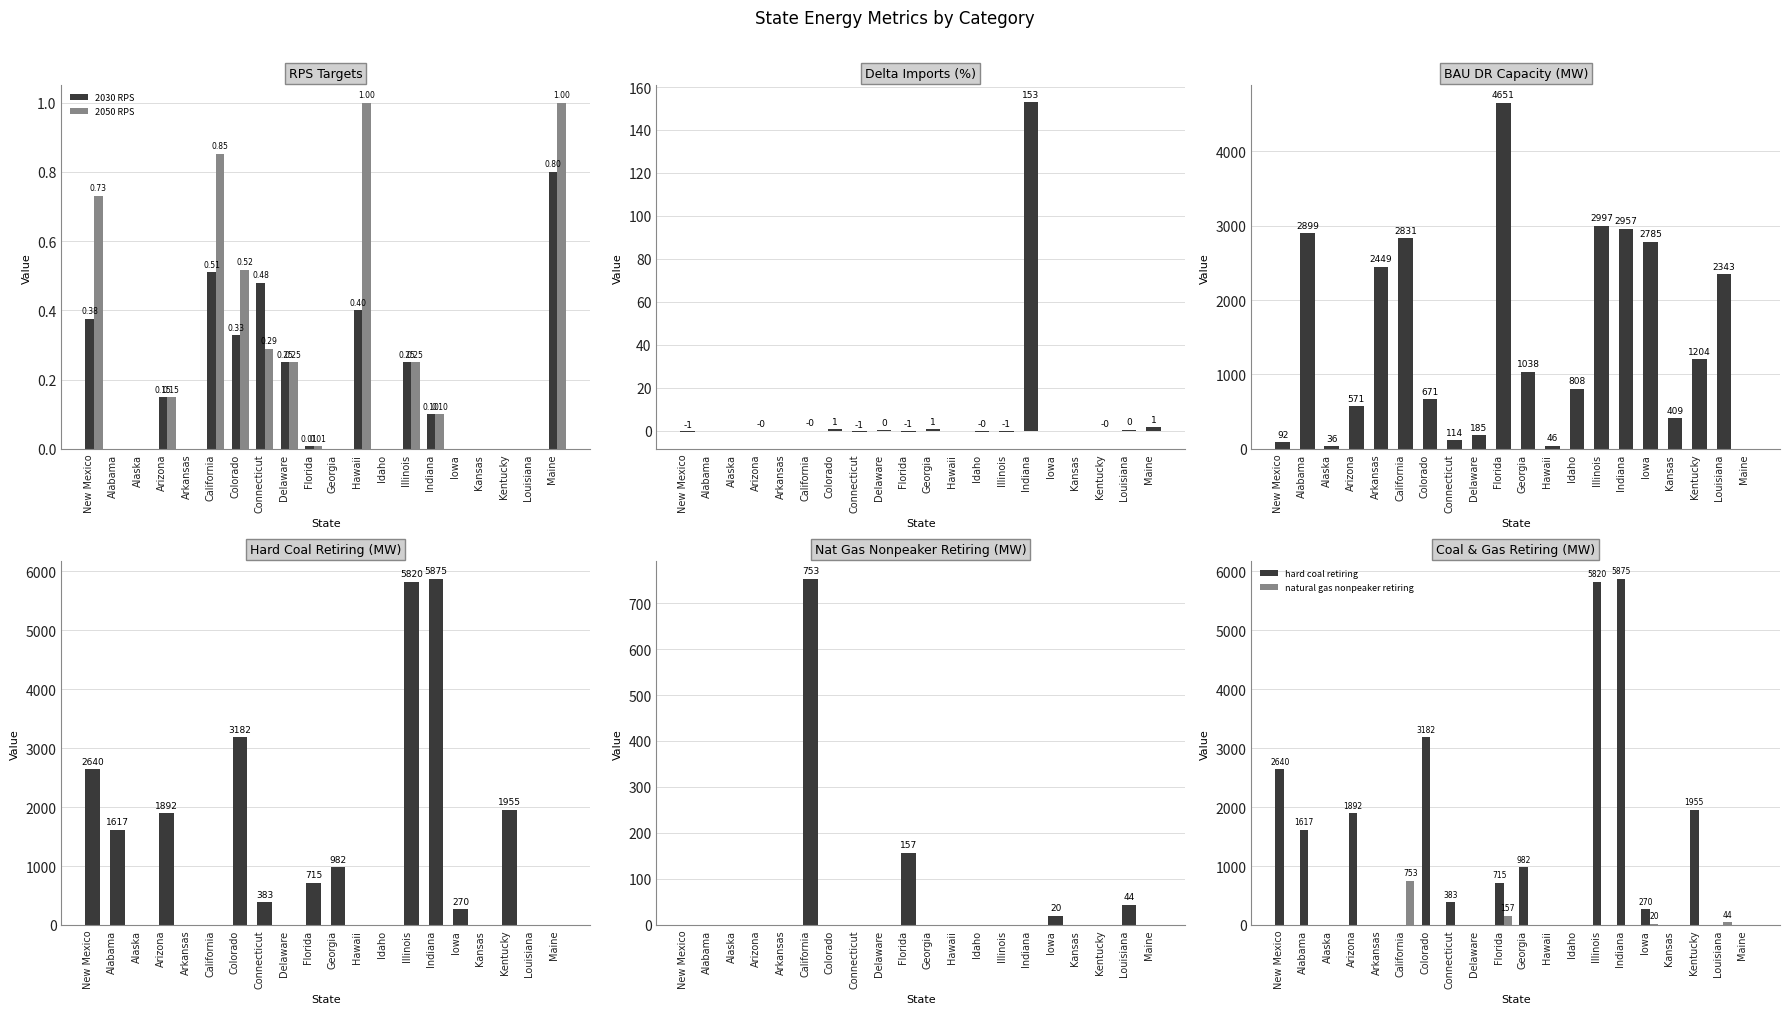

Which has a higher value, Maine or Indiana?

Maine